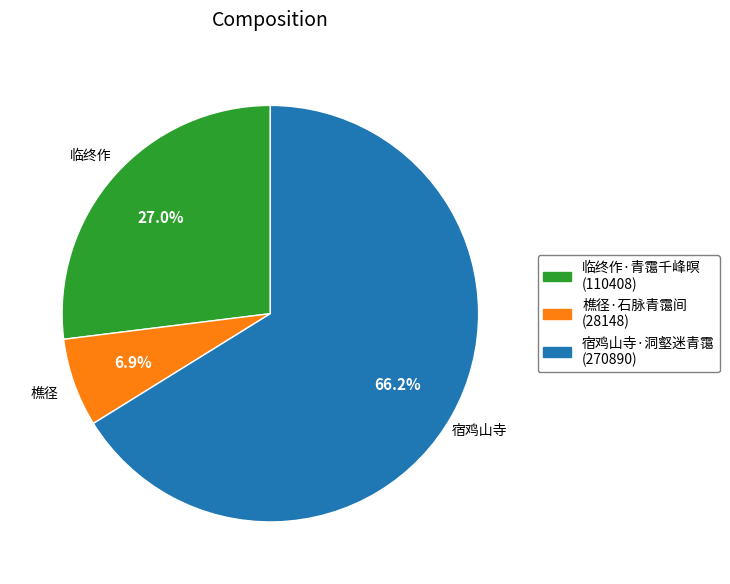

Between 临终作·青霭千峰暝 and 樵径·石脉青霭间, which is larger?

临终作·青霭千峰暝